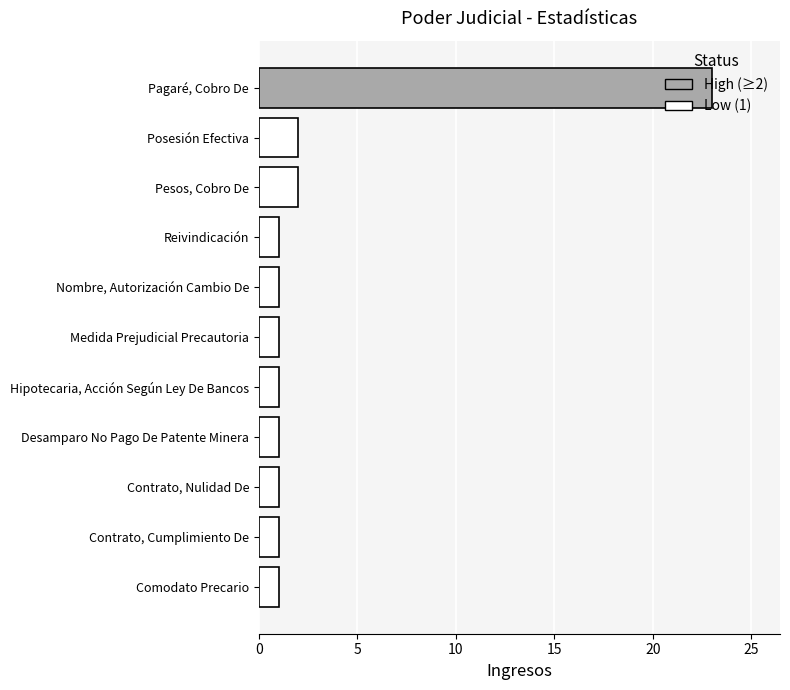

How many bars are there in total?

11